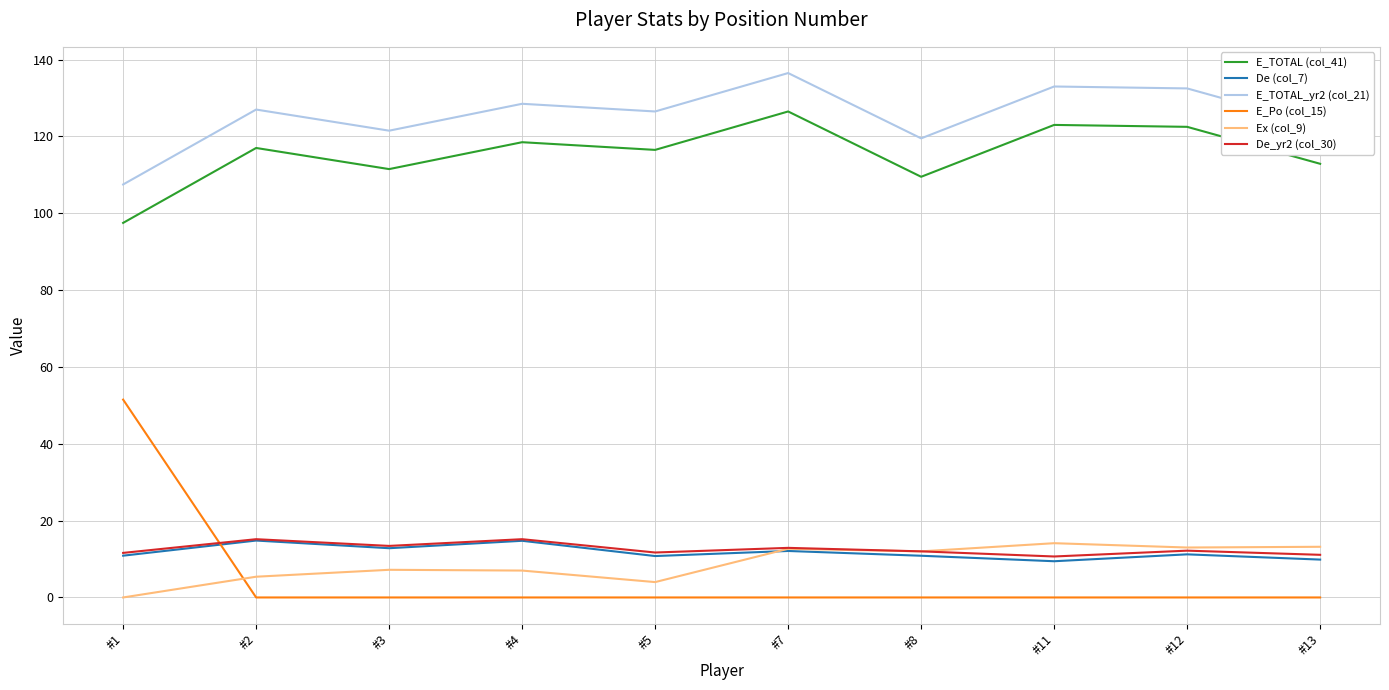

What is the difference between the maximum and minimum values in the De_yr2 (col_30) series?

4.5